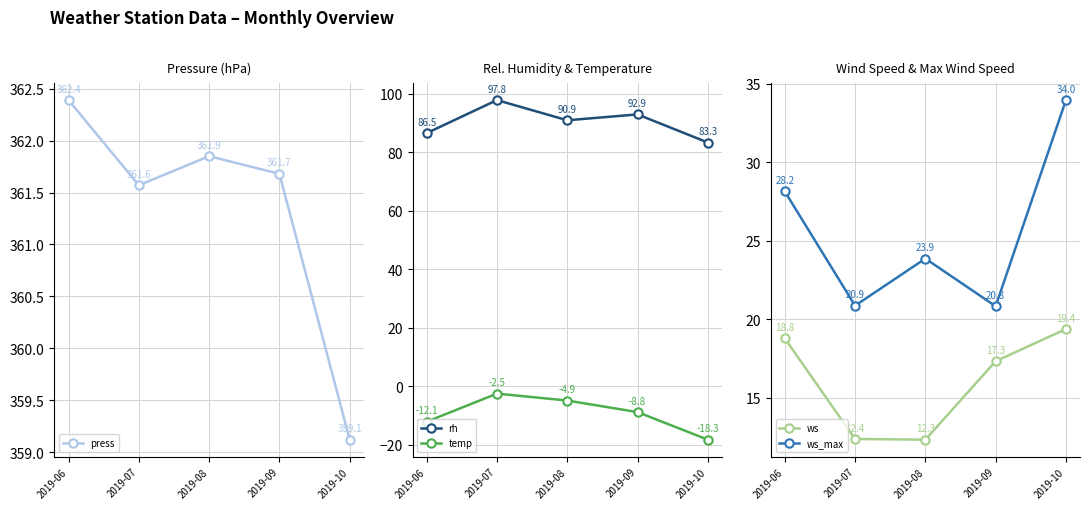

At which category is the sum across all series the highest?

2019-07